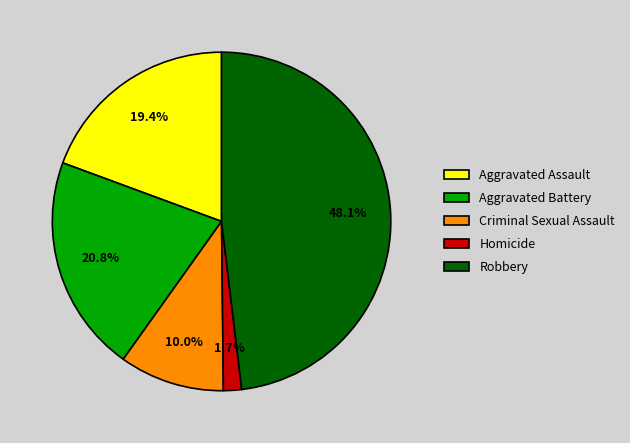

What percentage do Criminal Sexual Assault and Aggravated Assault together represent?

29.4%